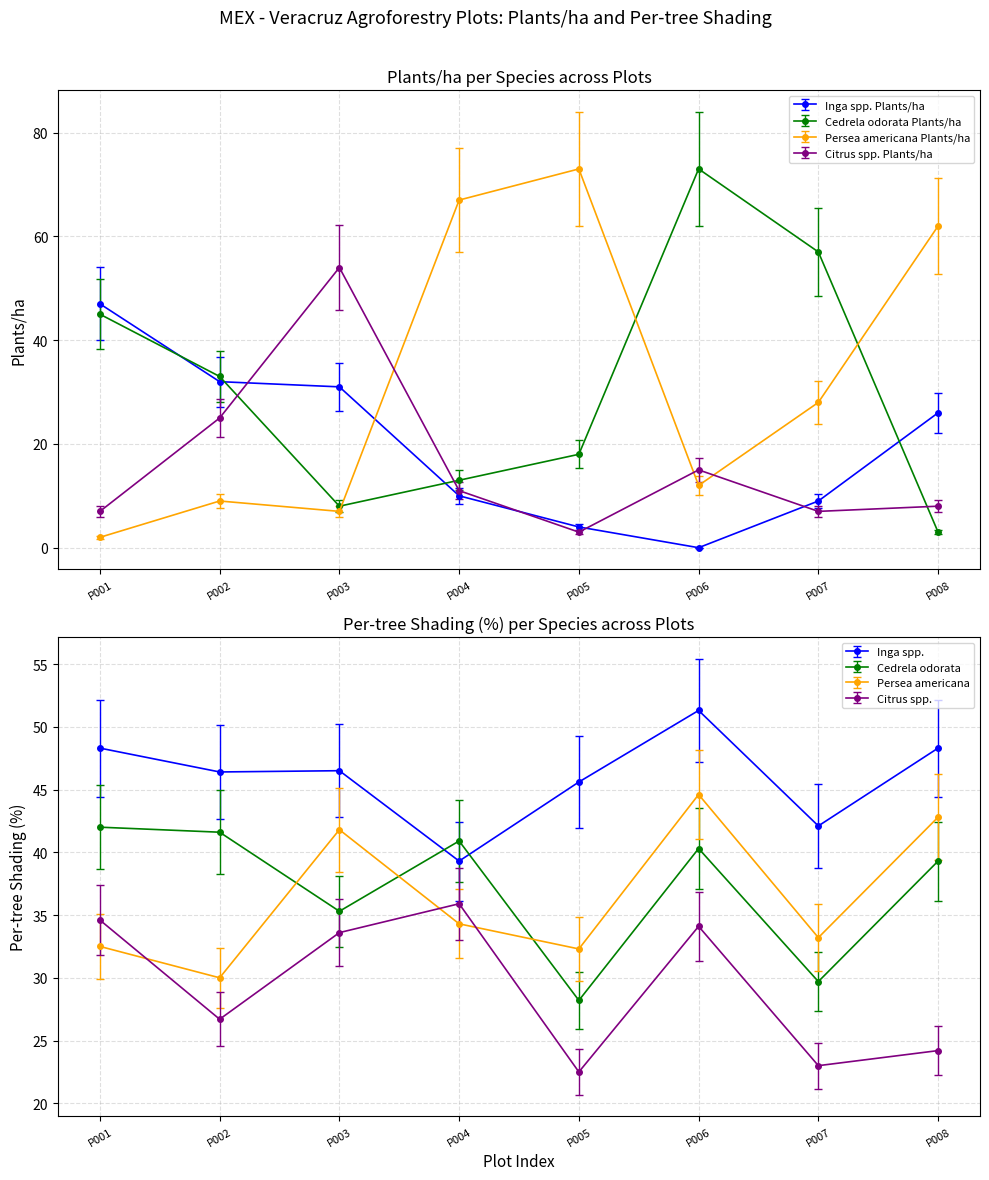

At how many categories does at least one series exceed 39?

7